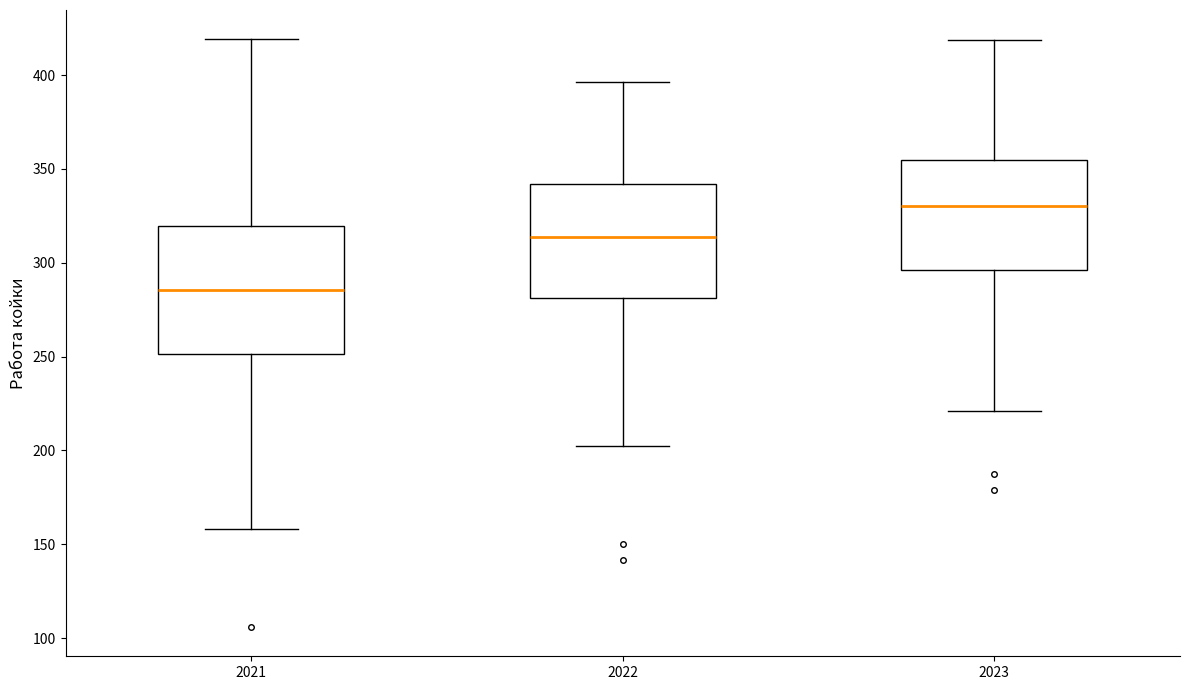

Comparing the boxes themselves (not the whiskers), which one is the tallest?

2021